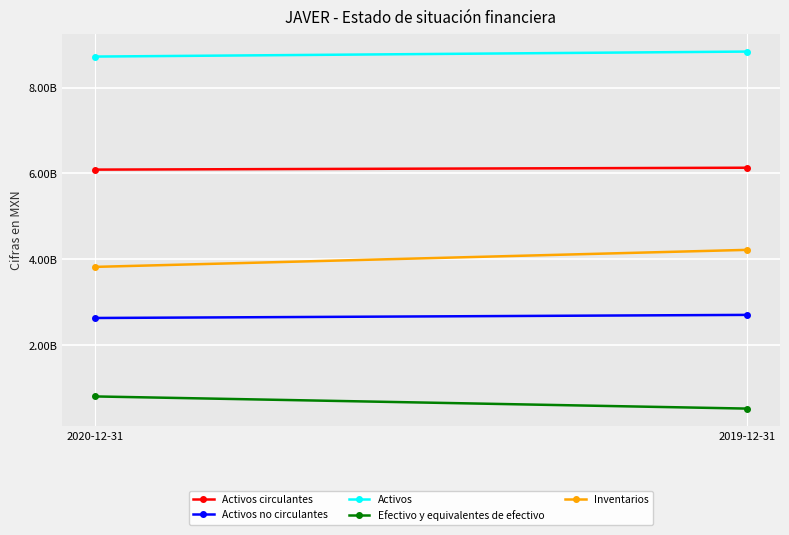

What is the smallest value displayed?

522767000